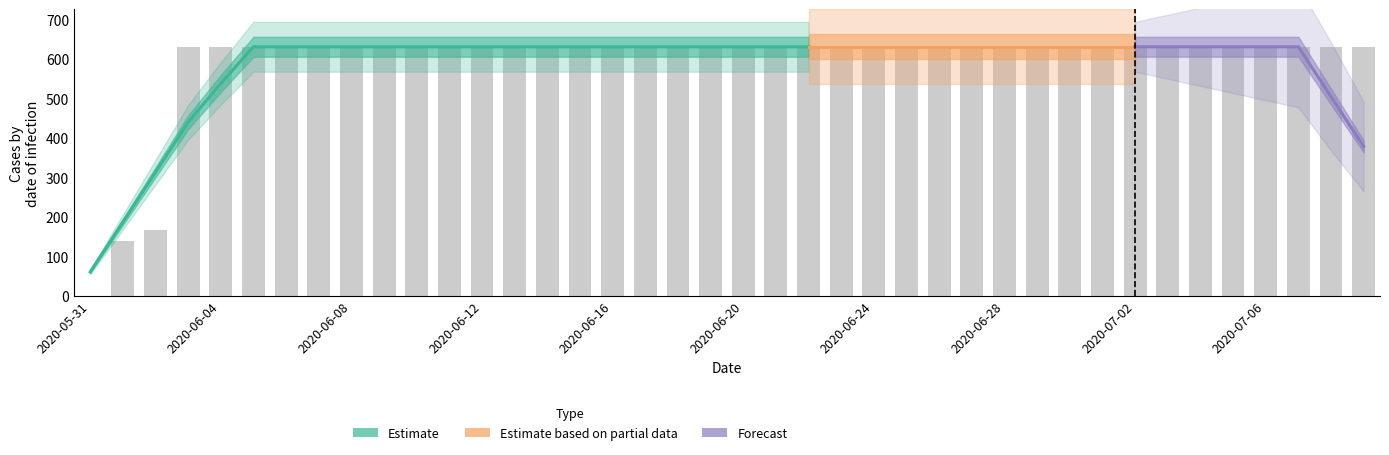

The chart shows a value of 631 at 29. True or false?

True